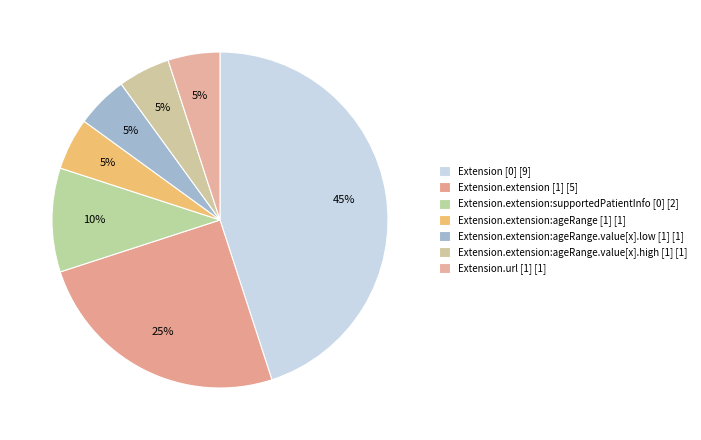

Is Extension.extension:ageRange.value[x].low [1] the majority of the pie?

No